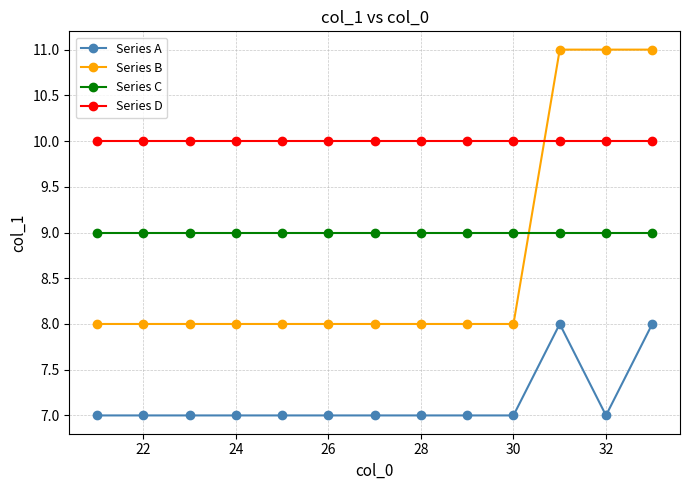

How many intersections are there between Series B and Series D?

1